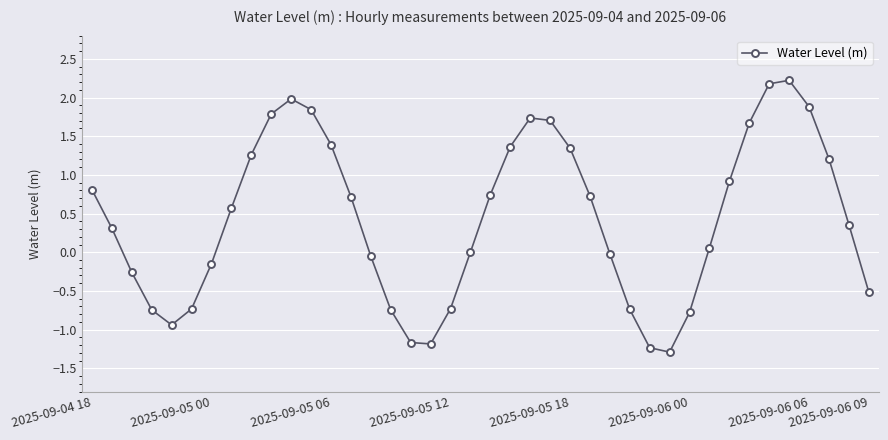

What is the difference between the maximum and second lowest values?

3.5